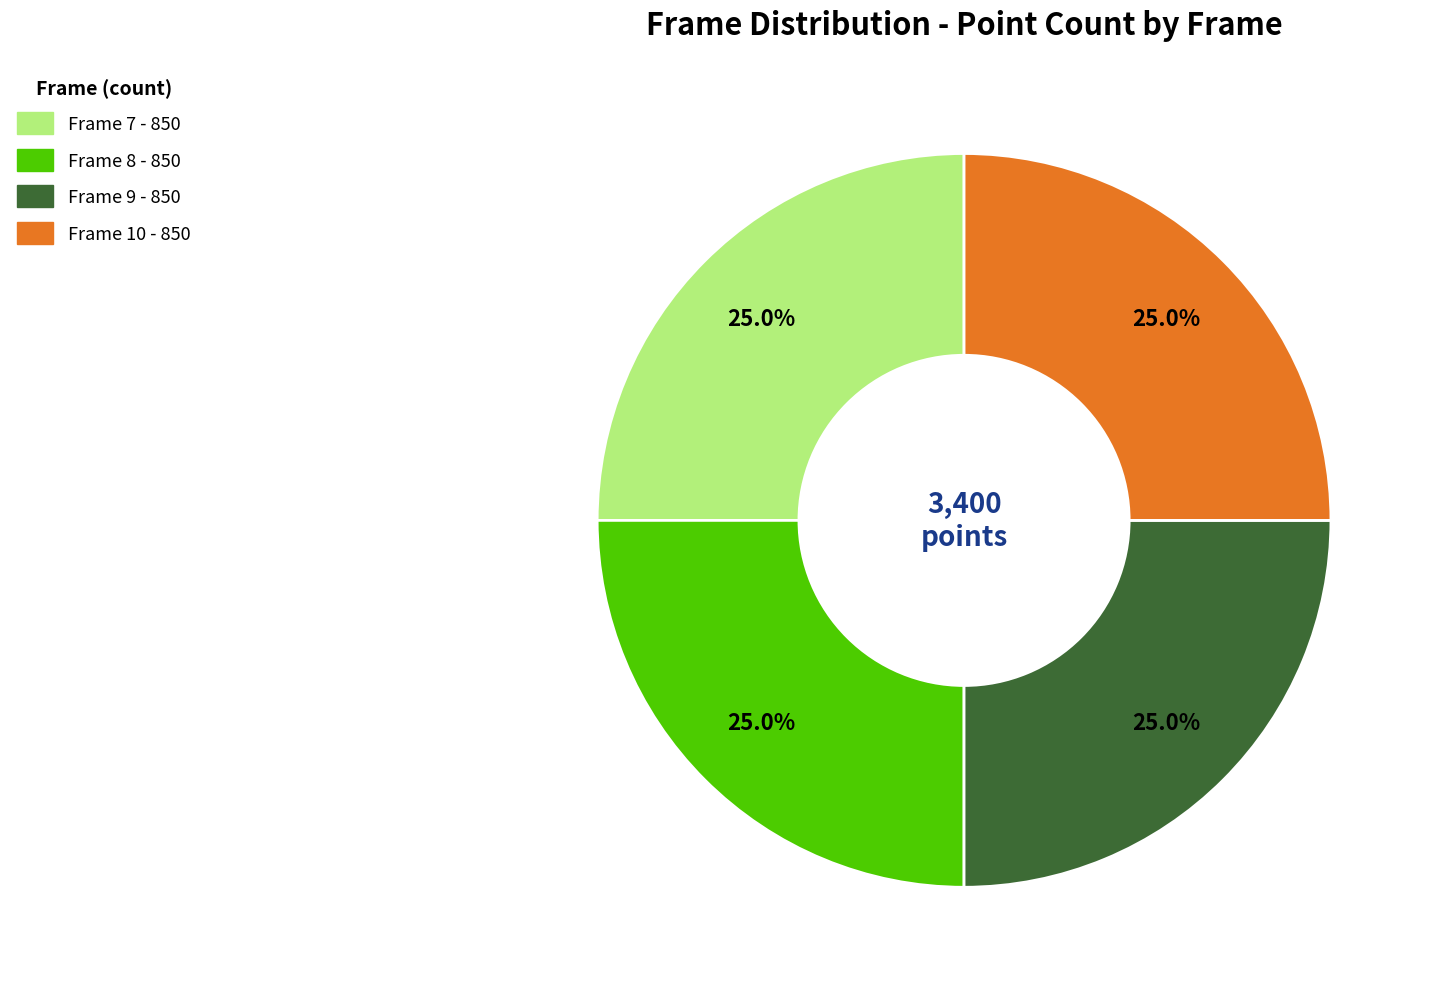

Is there any slice that represents more than half of the pie?

No